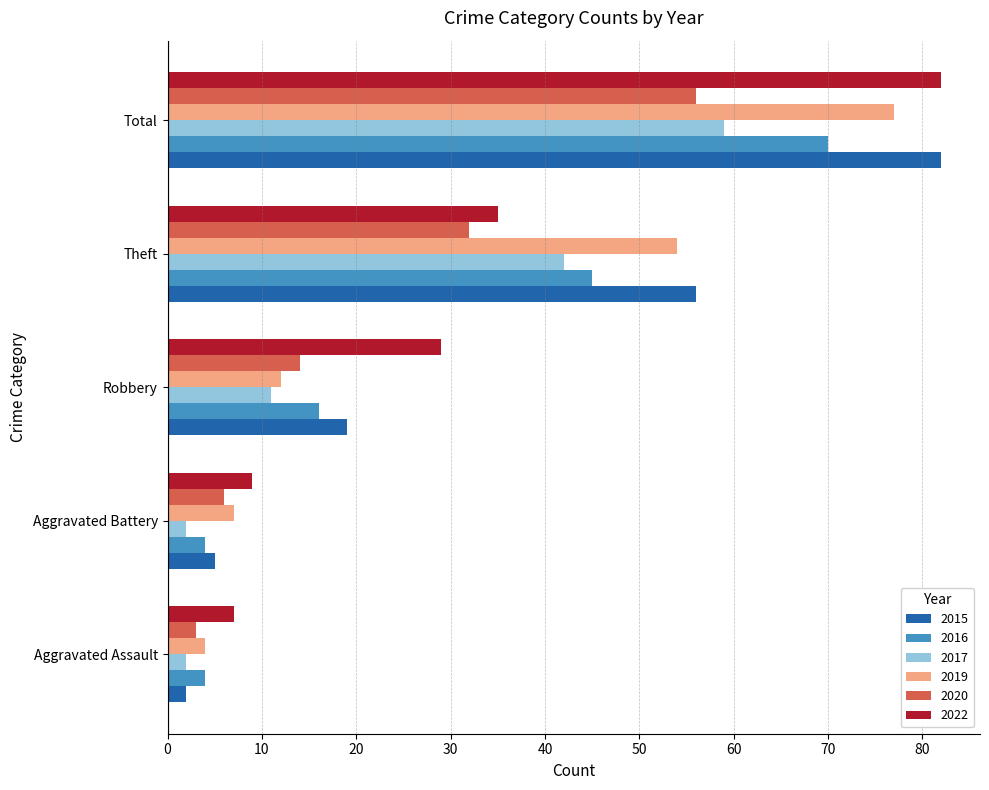

What is the difference between the maximum and second lowest values in the 2022 series?

73